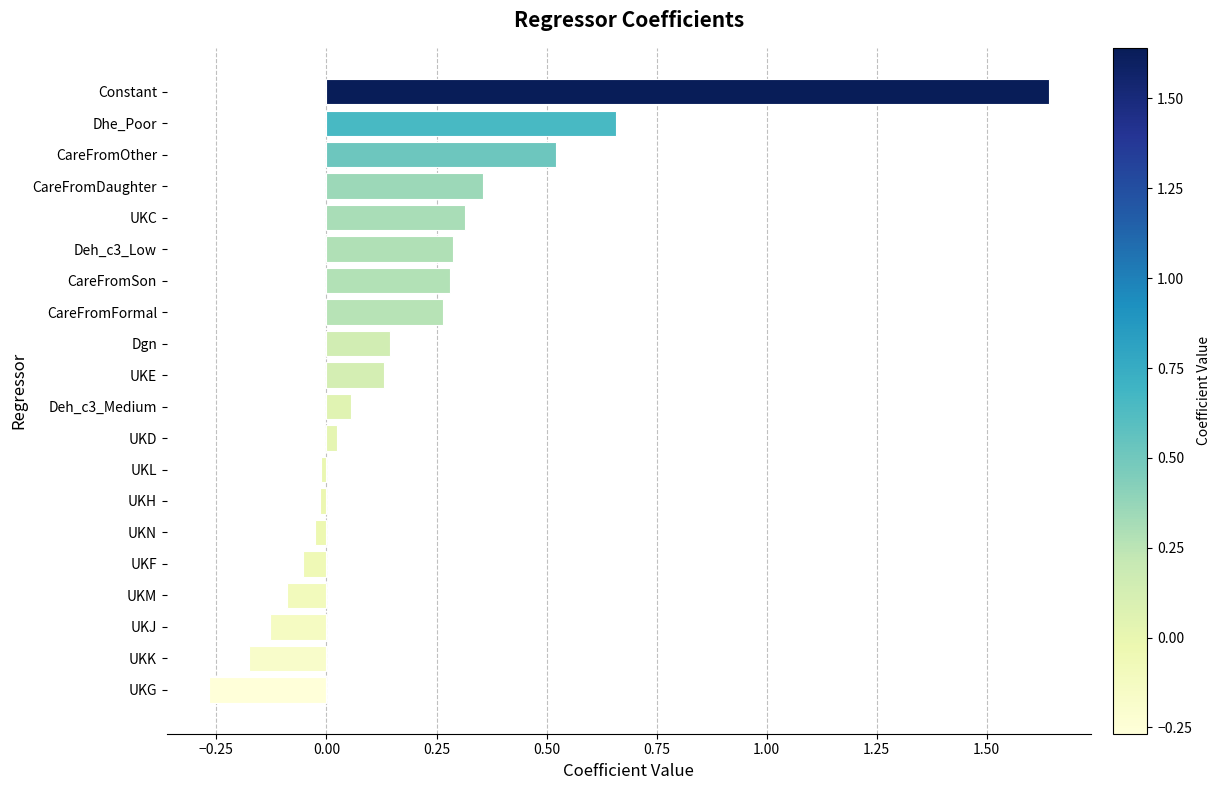

What is the sum of all values?

3.9